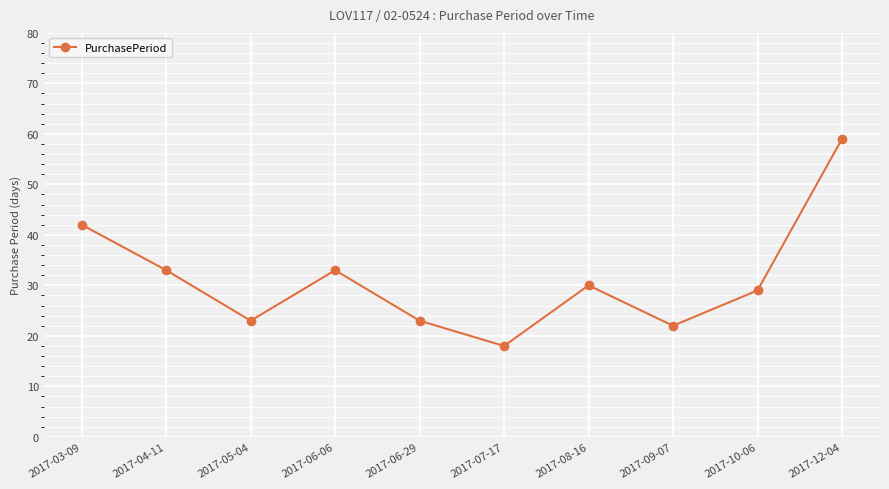

What is the value of the 8th point from the left?

22